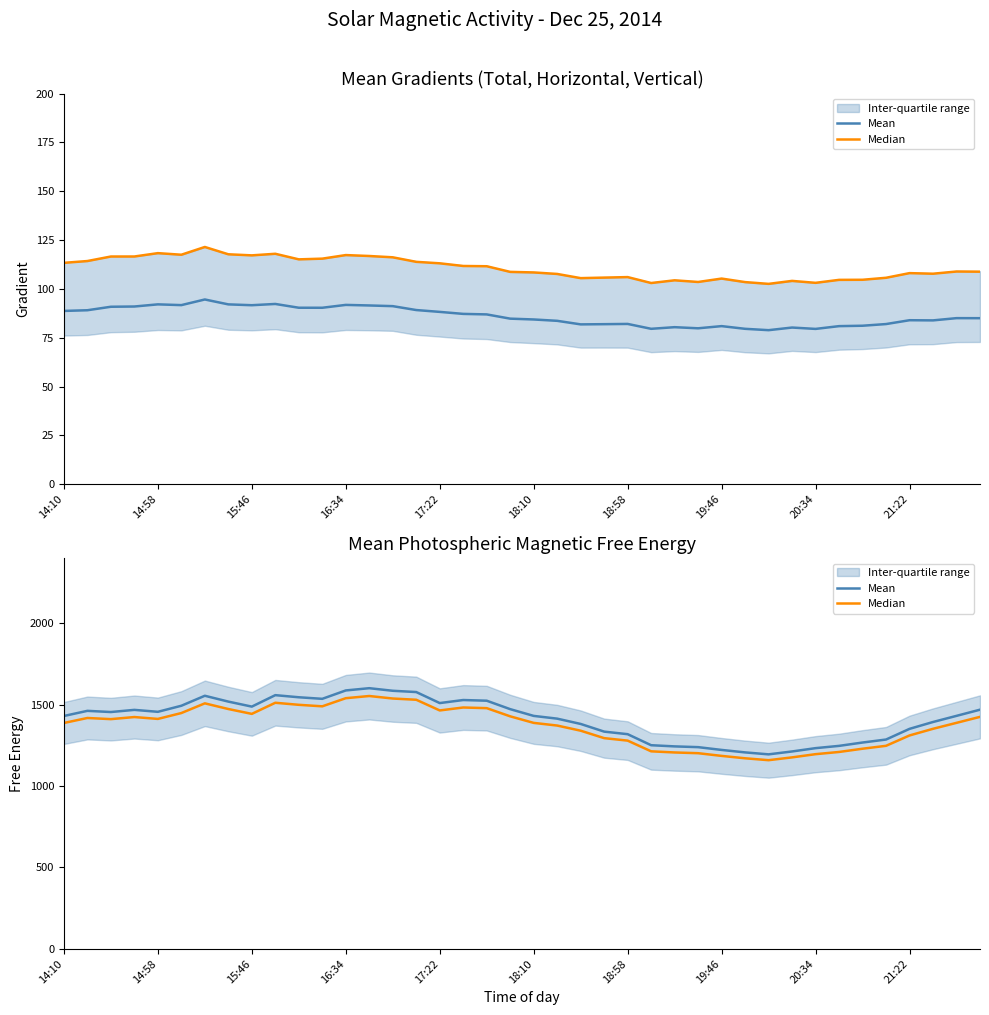

Which series has the widest spread of values?

Mean